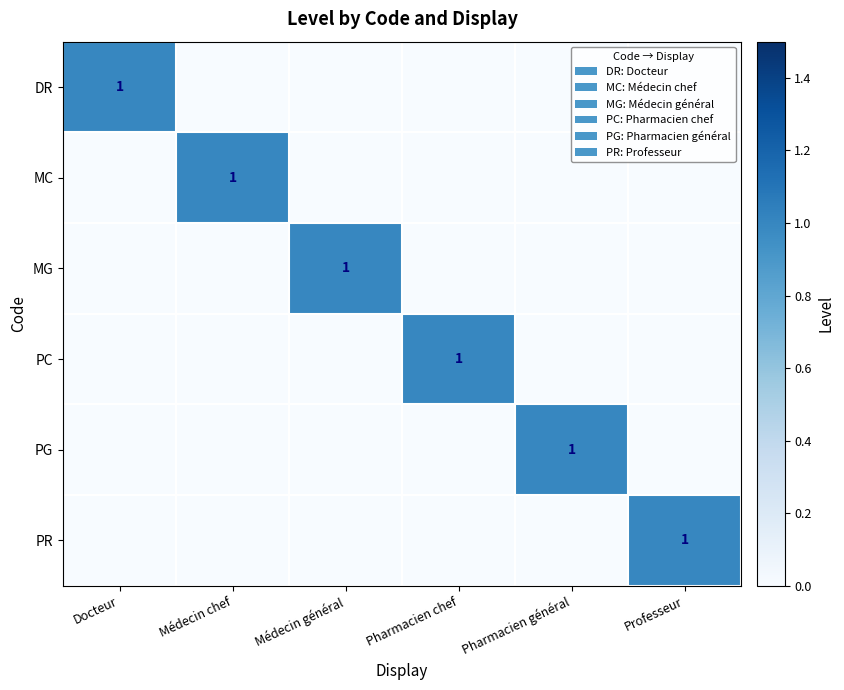

The DR series shows 1 at Docteur. True or false?

True